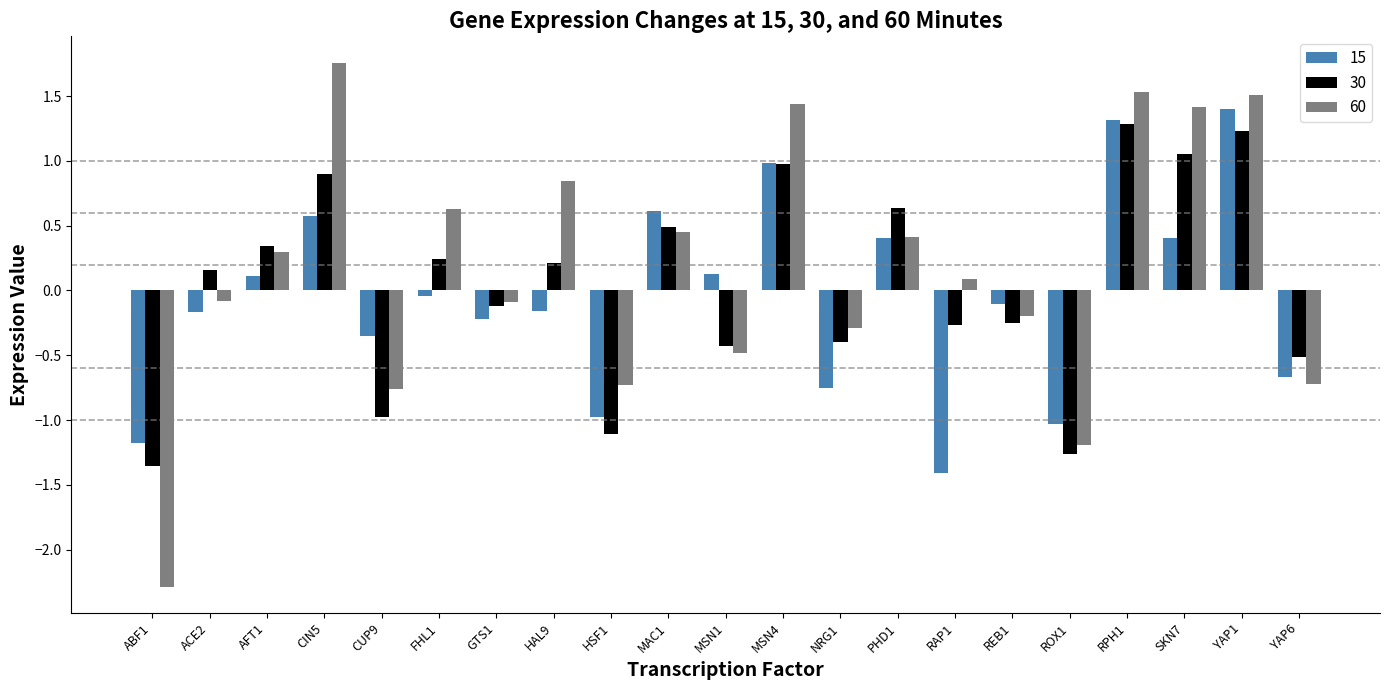

What position from the right is CIN5?

18